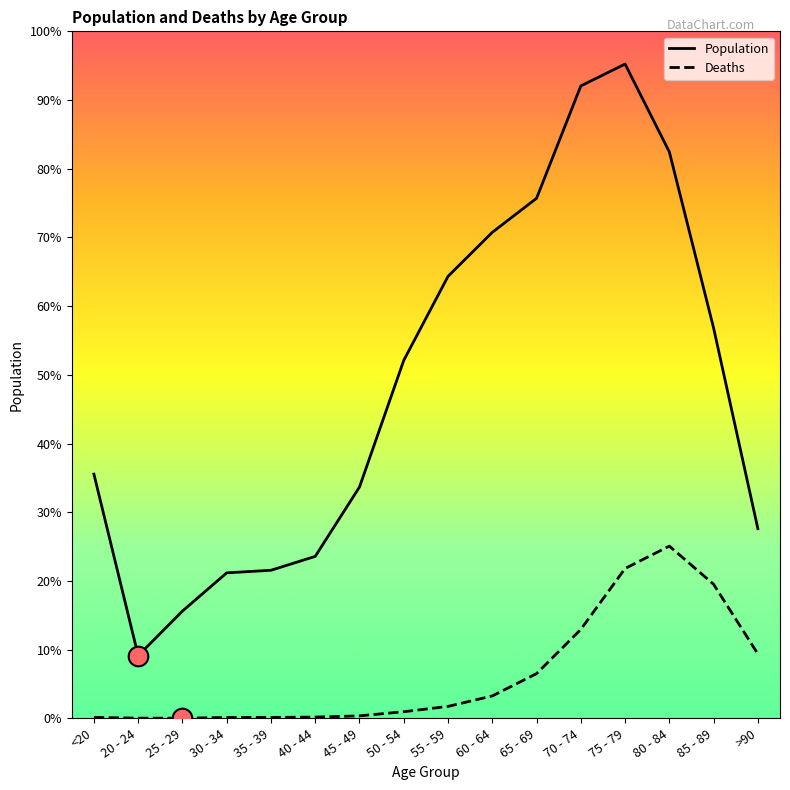

At which category is the sum across all series the highest?

75 - 79